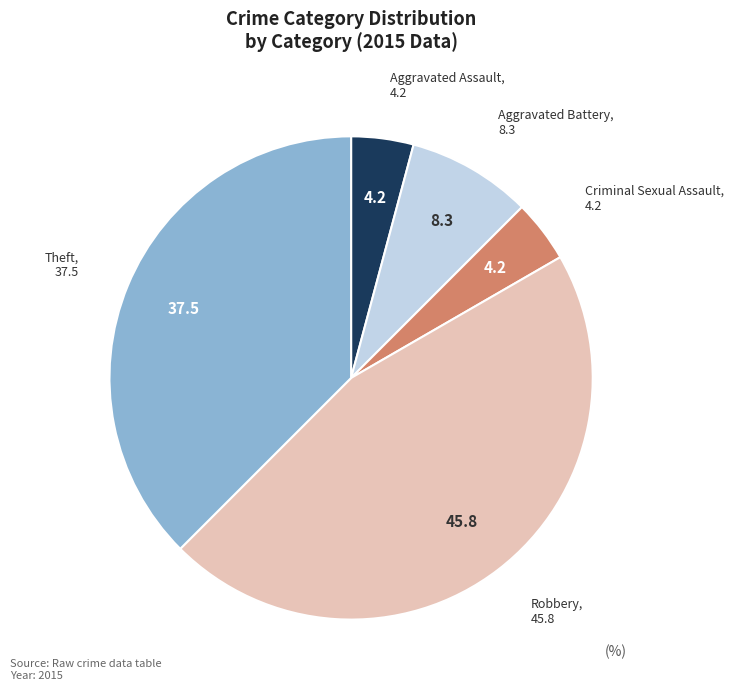

How many segments does this pie chart have?

5